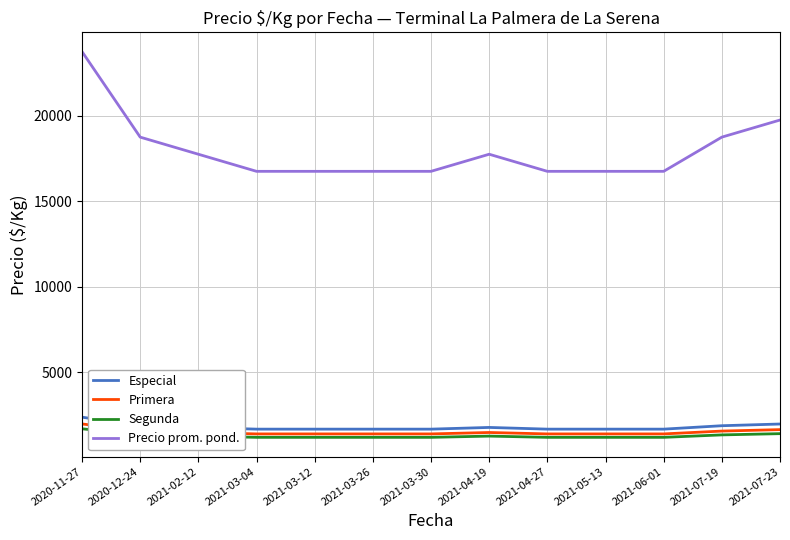

What is the lowest value of the Precio prom. pond. series?

16750